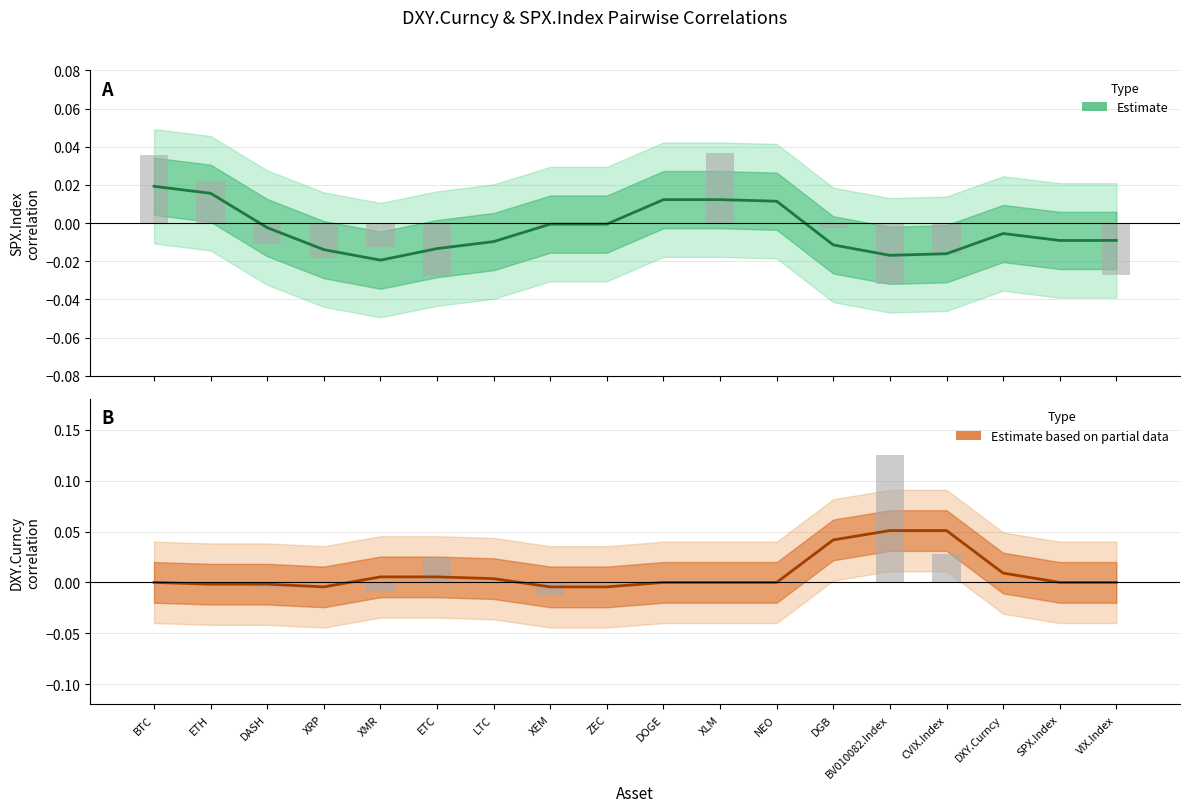

Does the chart contain stacked bars?

No